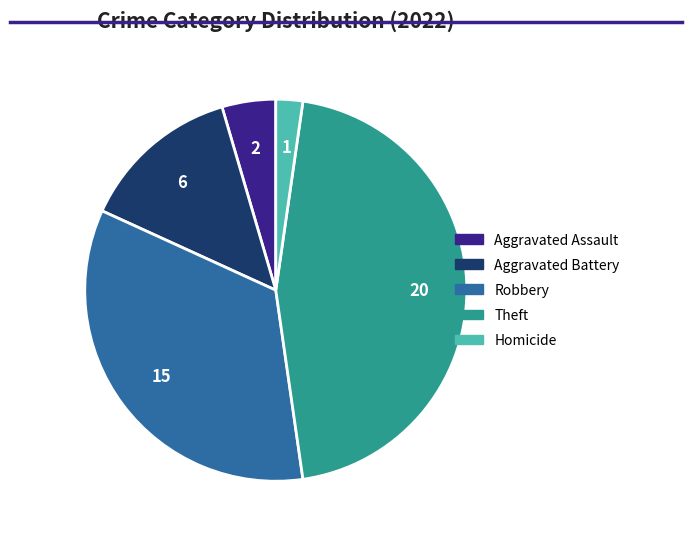

Does Homicide account for over 50% of the chart?

No